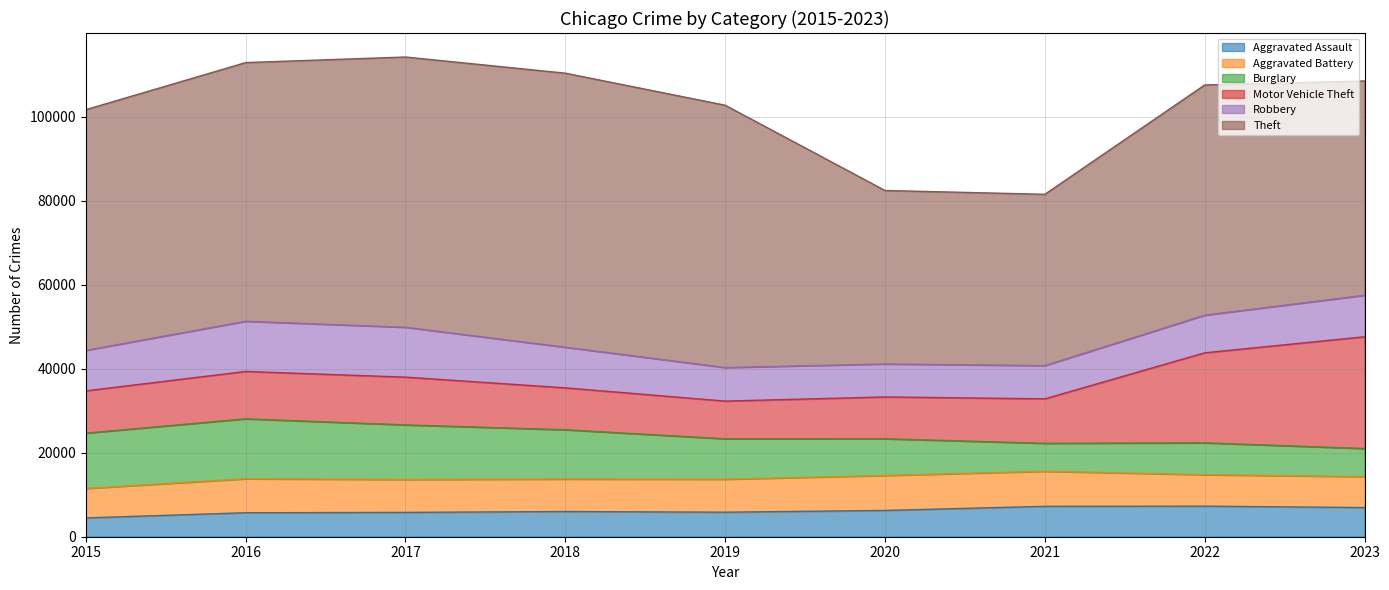

What is the difference between the highest and lowest values at 2018?

59286